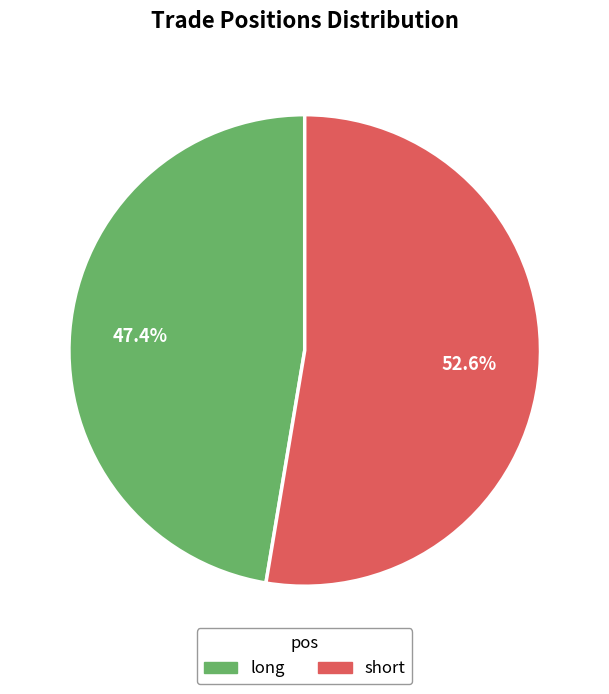

To the nearest percent, what is the difference between the long and short slice percentages?

5%